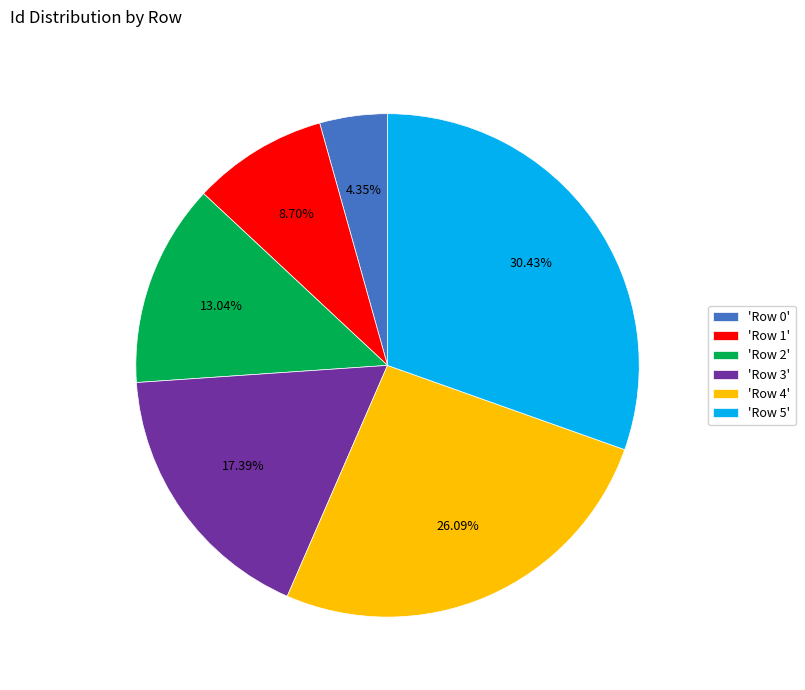

To the nearest percent, what is the average slice percentage?

17%